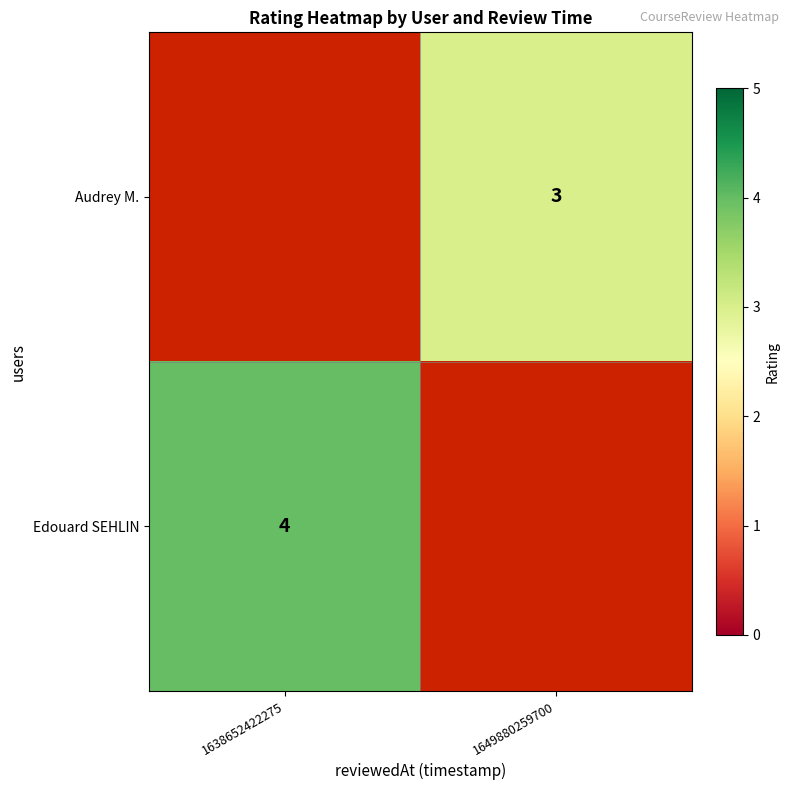

Is it true that Edouard SEHLIN equals 4 at 1638652422275?

True